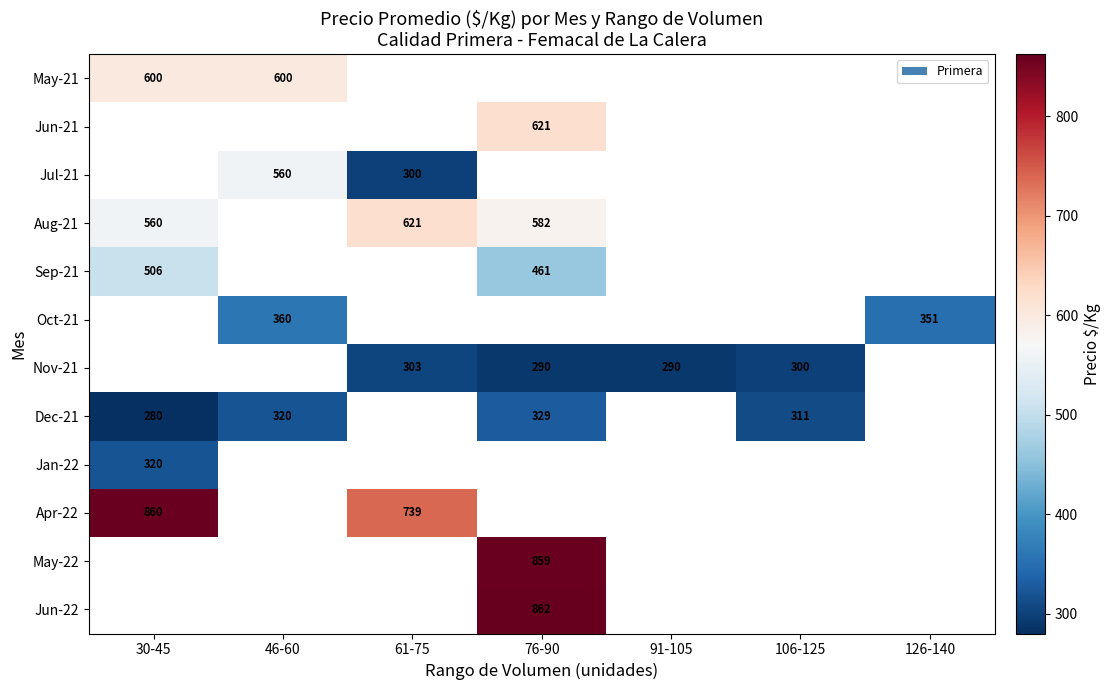

Which category has the highest value across all series?

76-90